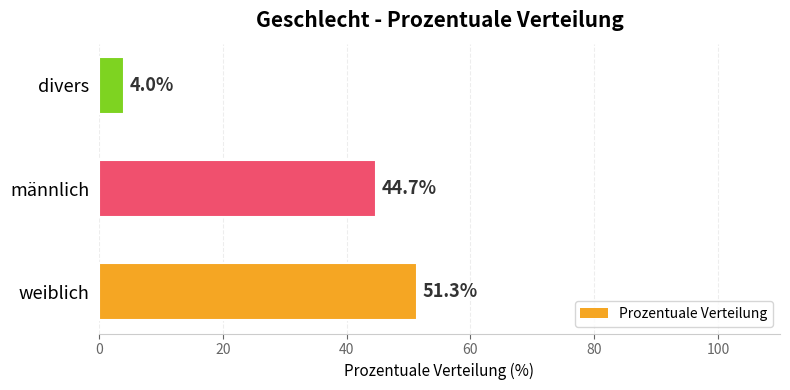

Rank the categories by value from lowest to highest.

divers, männlich, weiblich